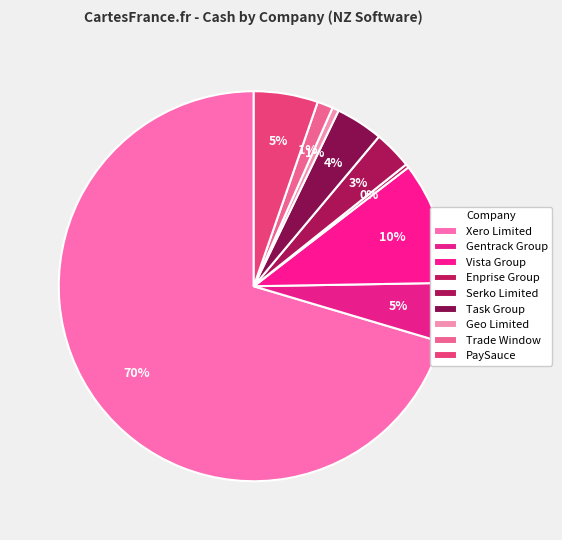

What is the change in value from Geo Limited to PaySauce?

+15.2